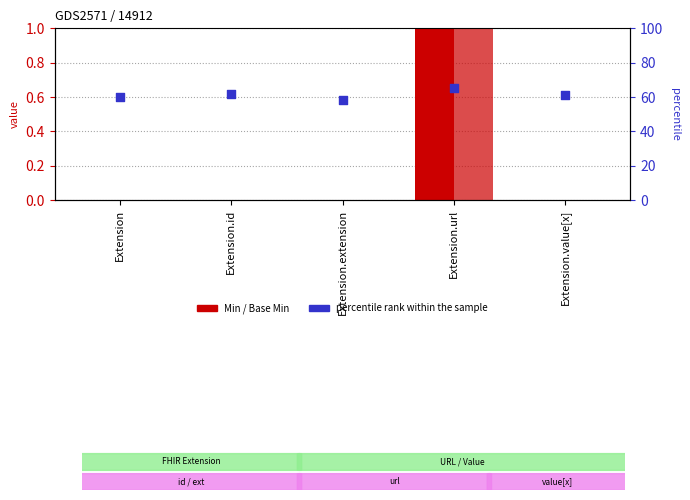

Which series has the widest spread of Y values?

percentile rank within the sample